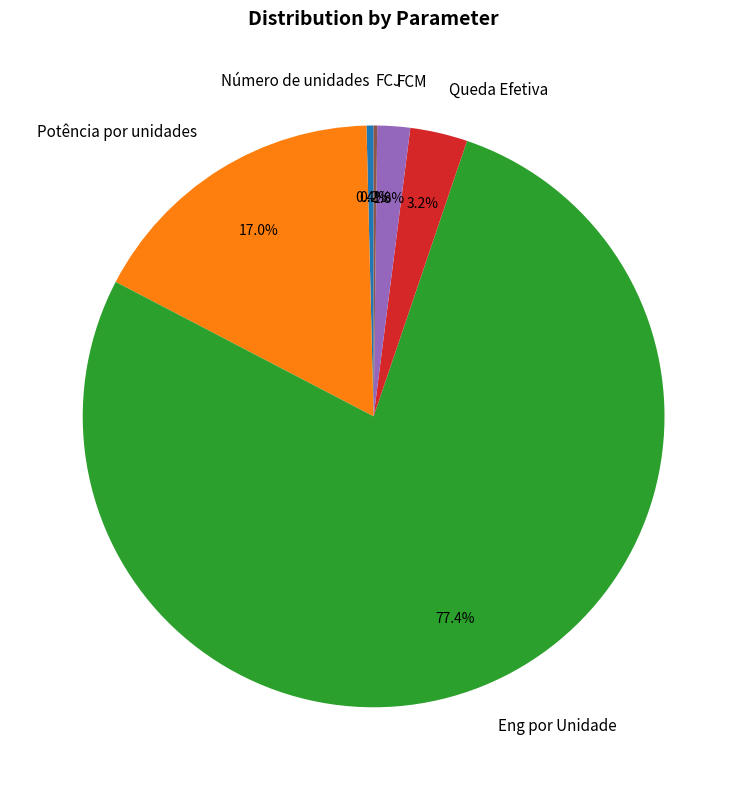

Is the sum of Queda Efetiva and FCM greater than half?

No